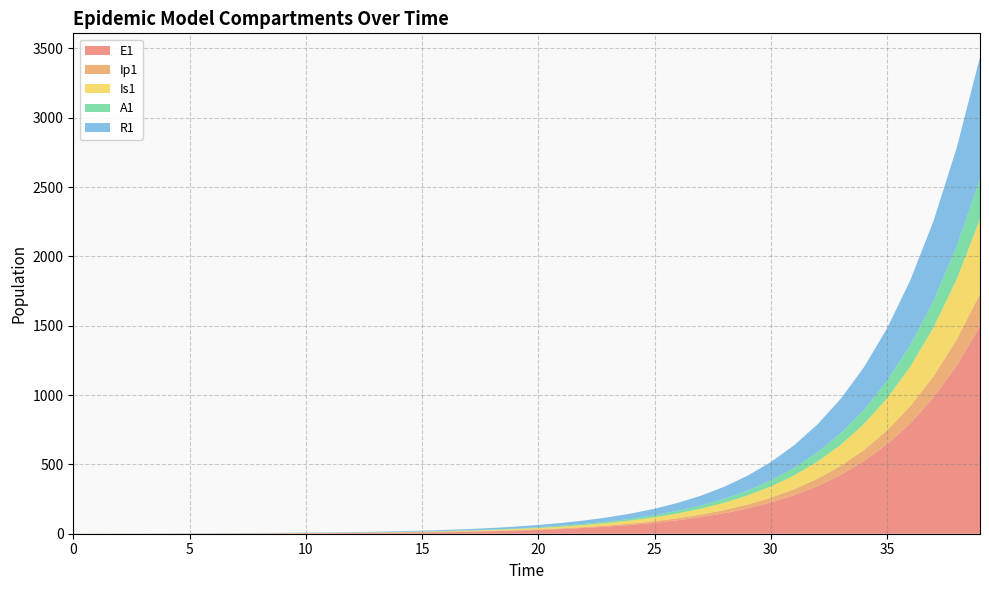

Reading left to right, list all the values displayed in this chart.

E1: 0=0.0	1=0.3	2=0.5	3=0.7	4=0.9	5=1.1	6=1.4	7=1.8	8=2.2	9=2.7	10=3.3	11=4.1	12=5.1	13=6.2	14=7.7	15=9.5	16=11.8	17=14.5	18=17.9	19=22.1	20=27.3	21=33.7	22=41.6	23=51.4	24=63.4	25=78.3	26=96.7	27=119.4	28=147.4	29=182.0	30=224.6	31=277.3	32=342.4	33=422.7	34=521.8	35=644.2	36=795.3	37=981.8	38=1212.0	39=1496.2
Ip1: 0=0.0	1=0.0	2=0.1	3=0.1	4=0.1	5=0.2	6=0.2	7=0.3	8=0.3	9=0.4	10=0.5	11=0.6	12=0.8	13=1.0	14=1.2	15=1.5	16=1.8	17=2.3	18=2.8	19=3.4	20=4.3	21=5.2	22=6.5	23=8.0	24=9.9	25=12.2	26=15.1	27=18.6	28=22.9	29=28.3	30=35.0	31=43.2	32=53.3	33=65.8	34=81.3	35=100.3	36=123.8	37=152.9	38=188.7	39=233.0
Is1: 0=1.0	1=0.8	2=0.7	3=0.6	4=0.6	5=0.6	6=0.7	7=0.8	8=0.9	9=1.0	10=1.3	11=1.5	12=1.9	13=2.3	14=2.8	15=3.4	16=4.2	17=5.2	18=6.5	19=8.0	20=9.8	21=12.1	22=15.0	23=18.5	24=22.8	25=28.2	26=34.8	27=42.9	28=53.0	29=65.4	30=80.8	31=99.7	32=123.1	33=152.0	34=187.7	35=231.7	36=286.1	37=353.1	38=436.0	39=538.2
A1: 0=0.0	1=0.0	2=0.0	3=0.1	4=0.1	5=0.2	6=0.2	7=0.3	8=0.4	9=0.5	10=0.6	11=0.8	12=1.0	13=1.2	14=1.5	15=1.9	16=2.3	17=2.8	18=3.5	19=4.3	20=5.3	21=6.6	22=8.1	23=10.1	24=12.4	25=15.3	26=18.9	27=23.4	28=28.8	29=35.6	30=43.9	31=54.3	32=67.0	33=82.7	34=102.1	35=126.0	36=155.6	37=192.1	38=237.1	39=292.8
R1: 0=0.0	1=0.2	2=0.4	3=0.5	4=0.7	5=0.9	6=1.0	7=1.3	8=1.5	9=1.8	10=2.2	11=2.7	12=3.3	13=4.0	14=4.8	15=5.9	16=7.2	17=8.8	18=10.8	19=13.3	20=16.3	21=20.1	22=24.7	23=30.4	24=37.5	25=46.2	26=56.9	27=70.2	28=86.6	29=106.9	30=131.9	31=162.7	32=200.8	33=247.8	34=305.9	35=377.6	36=466.1	37=575.3	38=710.2	39=876.7